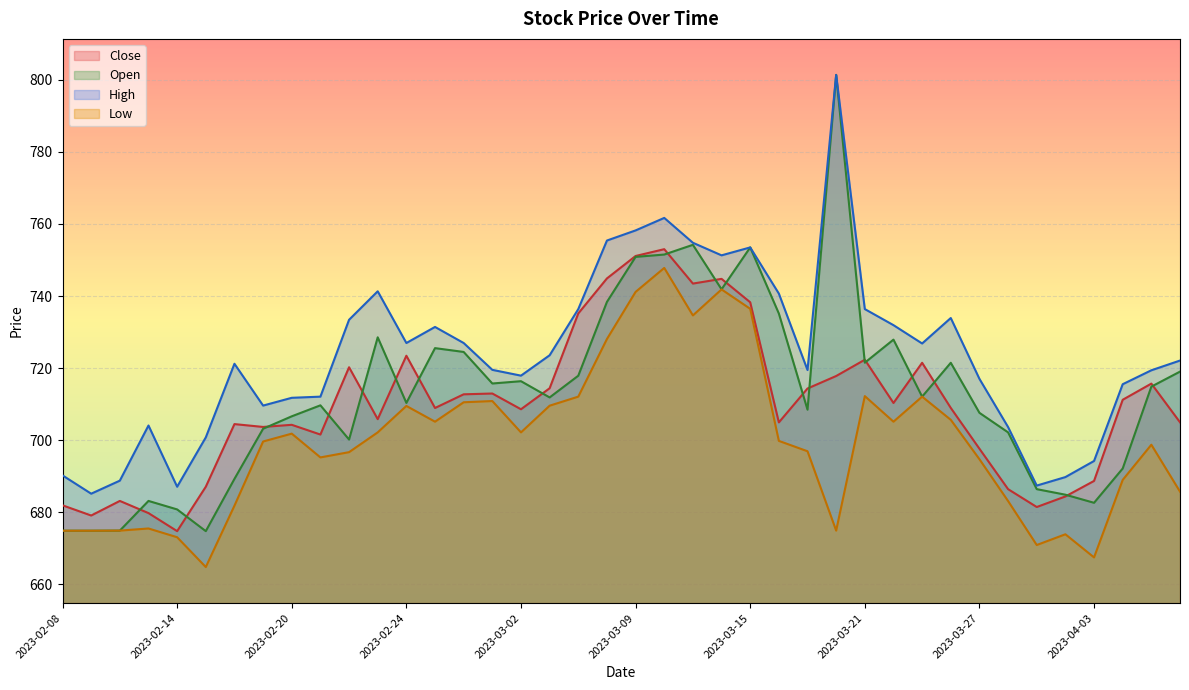

What is the lowest value of the High series?

685.1